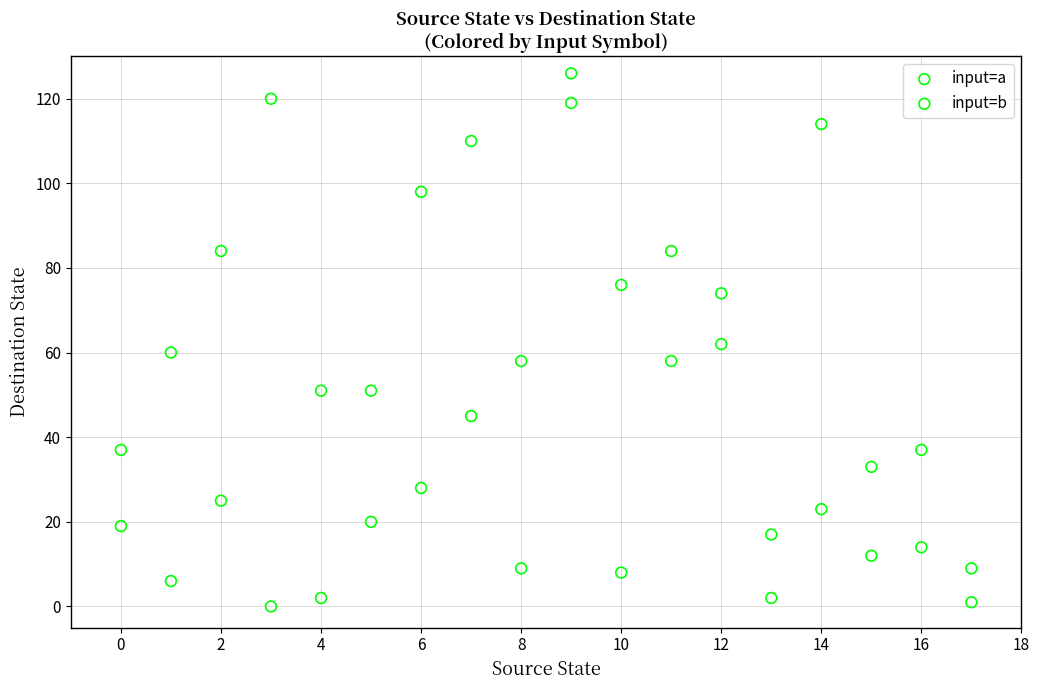

Across all data points, what is the range of Y values (max minus min)?

126